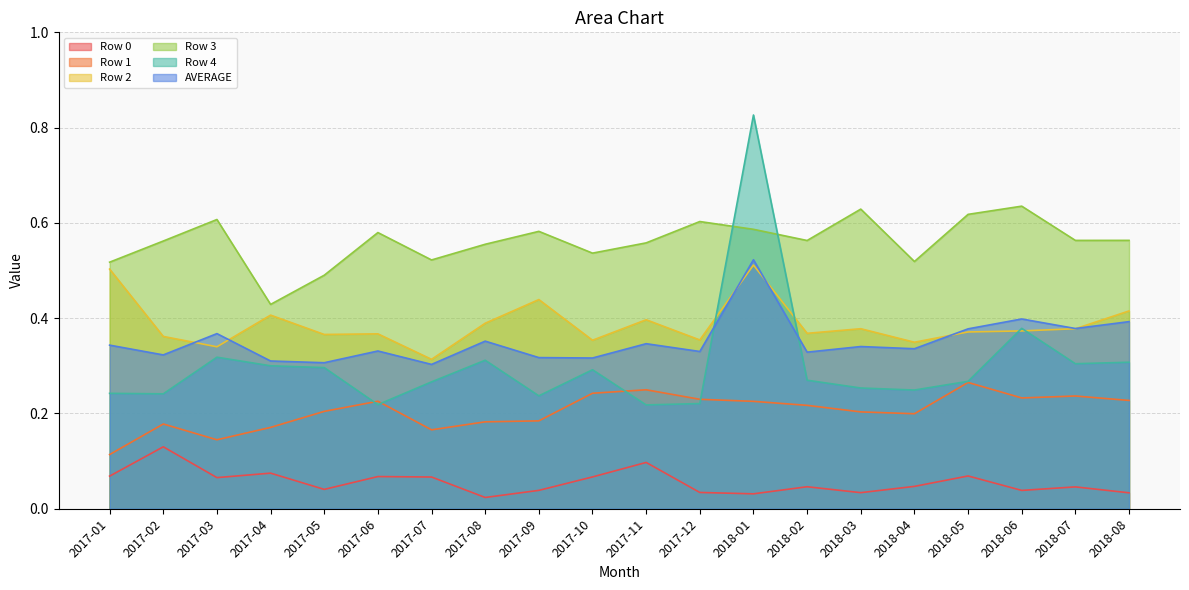

What is the difference between the maximum and second lowest values in the AVERAGE series?

0.2